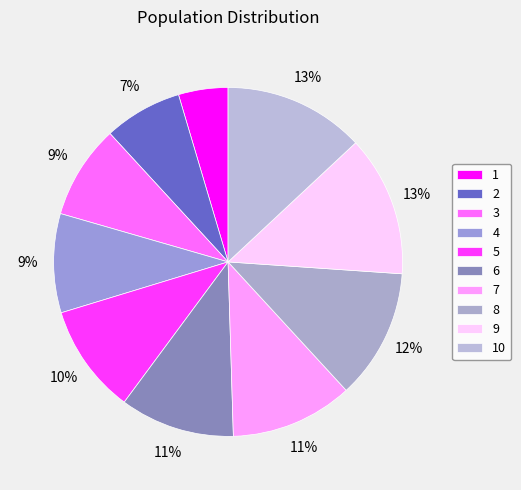

What percentage is the 2 slice, to the nearest percent?

7%